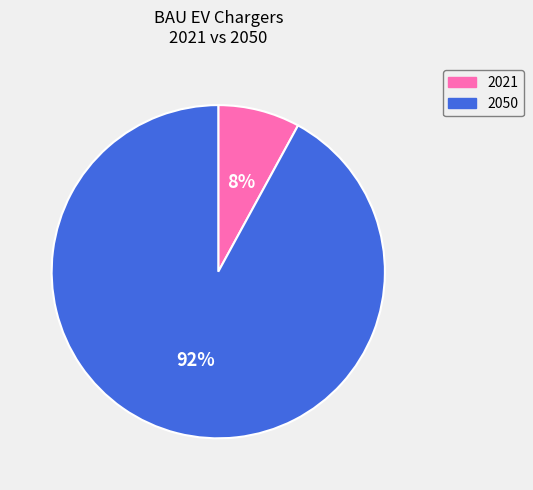

How many slices are in this pie chart?

2